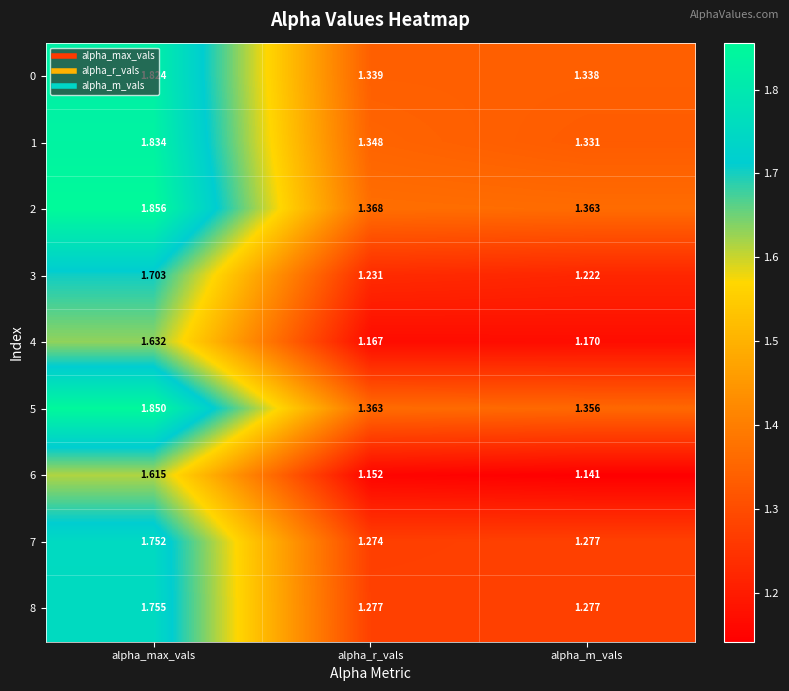

At which label is 5 closest to 1?

alpha_m_vals